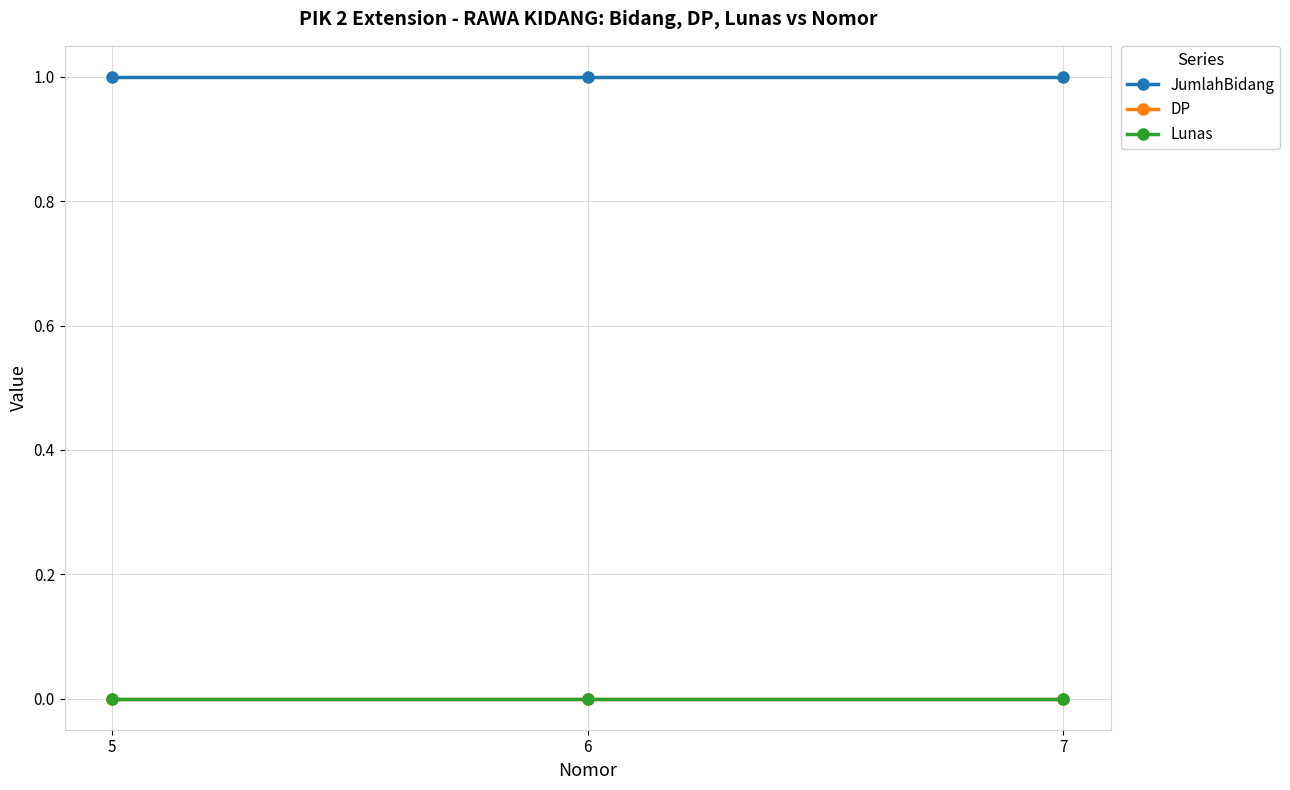

Does the chart have visible grid lines?

Yes